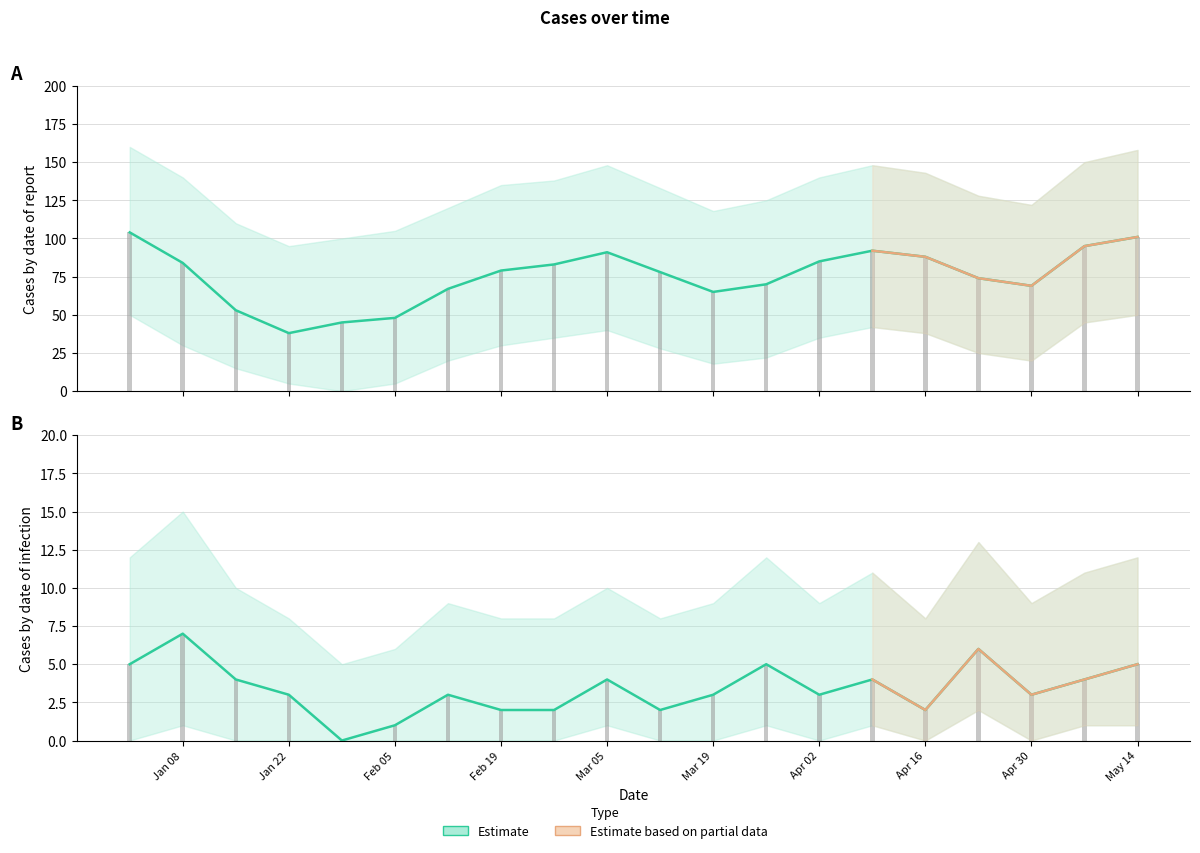

Rank the series by their maximum value, from lowest to highest.

Series 1, Series 0